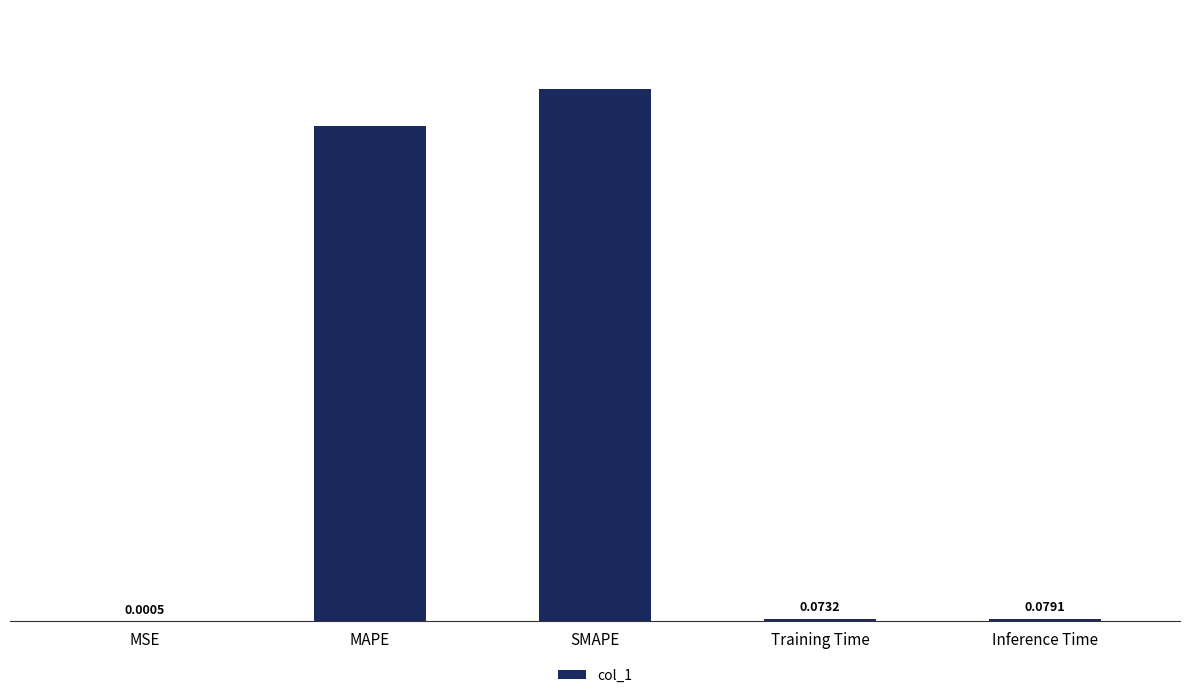

Where is the data nearest to the value 7?

MAPE